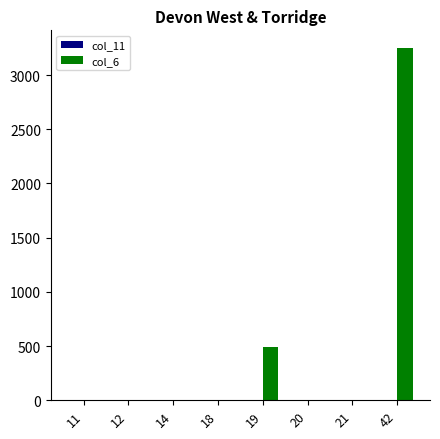

At which category is the sum across all series the highest?

42